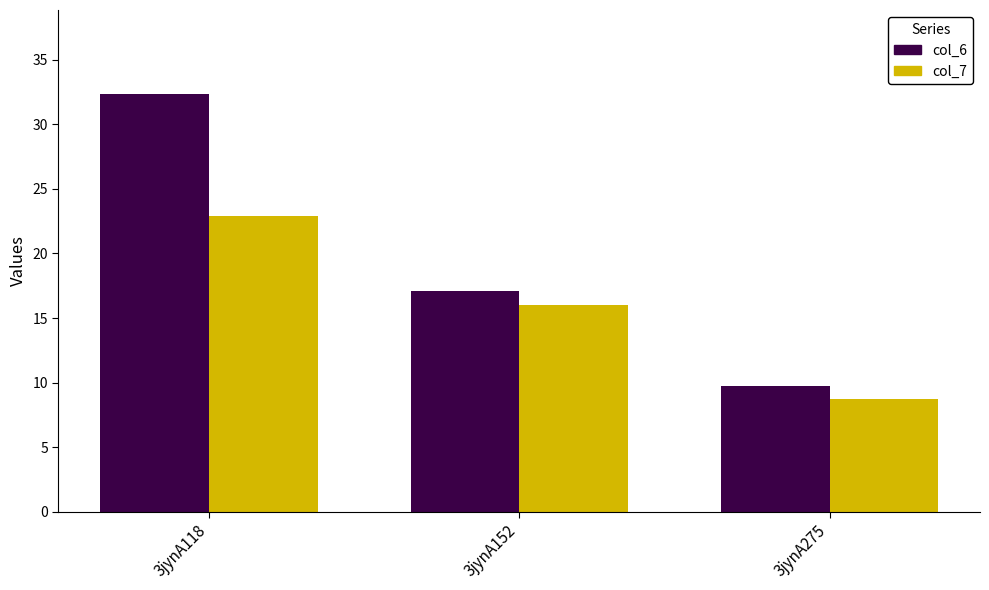

Reading left to right, transcribe all the data shown in this chart.

col_6: 32.4	17.1	9.8
col_7: 22.9	16.0	8.7